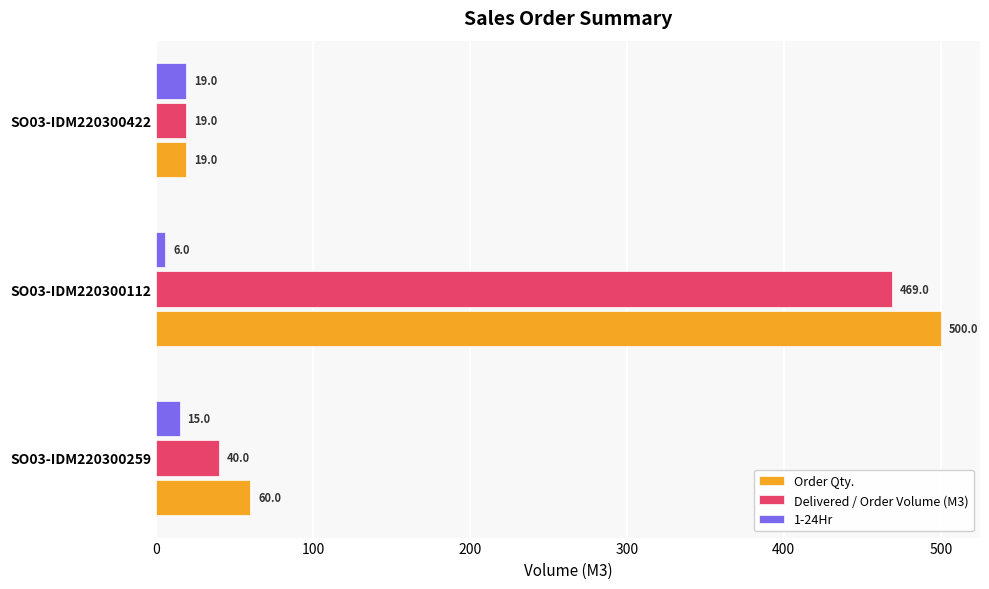

Count the 1-24Hr values in the range 6 to 19.

3